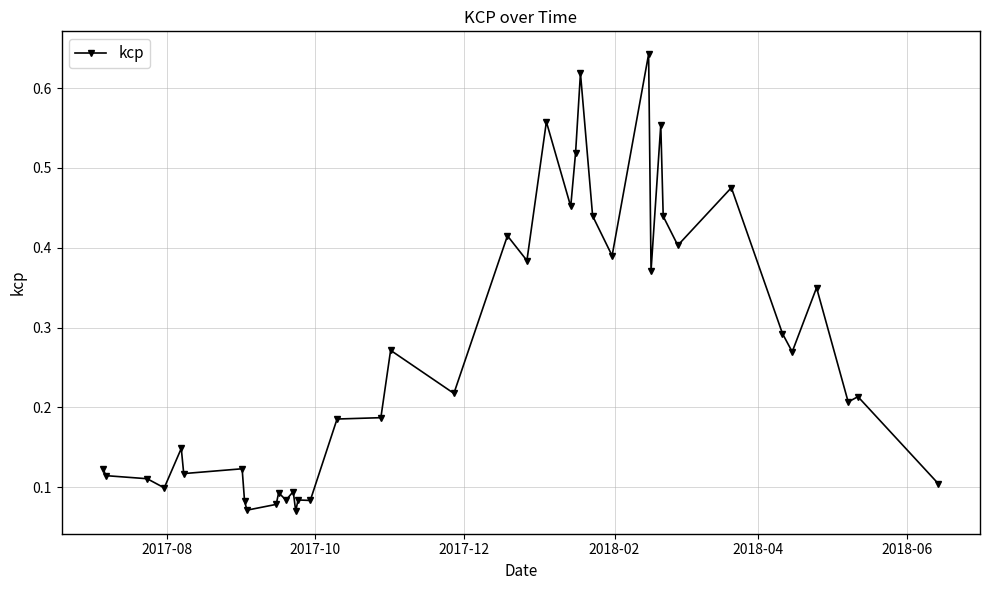

True or false: the data has more than 1 interior local peaks.

True